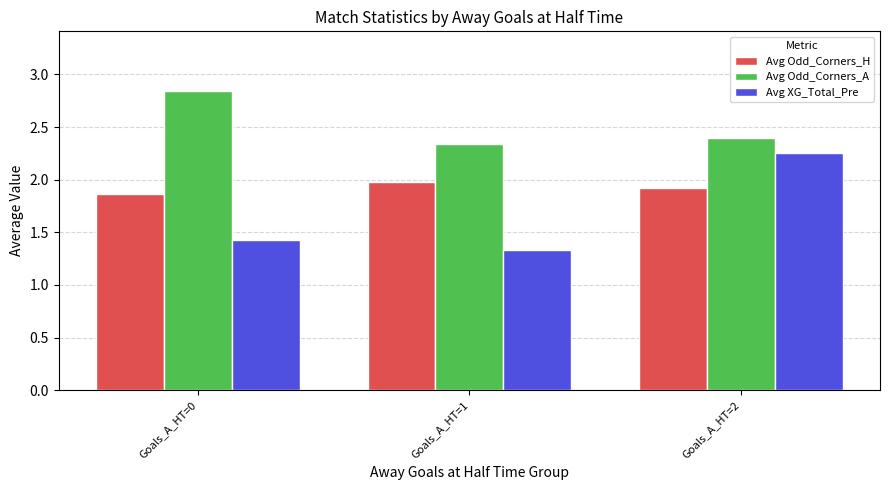

How many Avg Odd_Corners_H values are between 1 and 2?

3